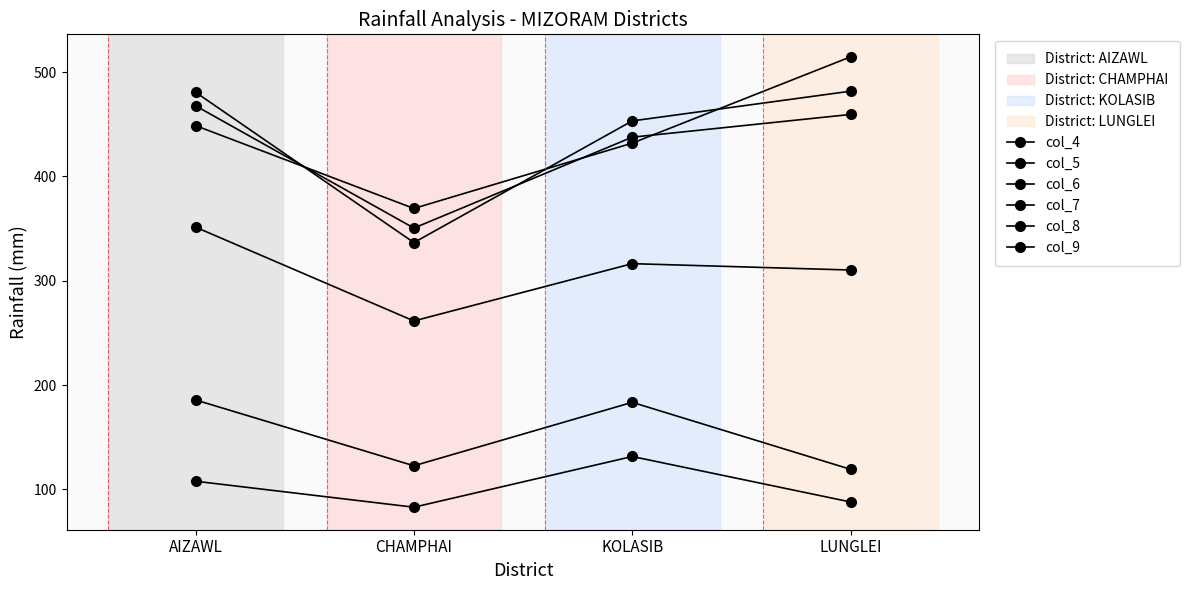

Is this an area chart (filled region under the line)?

No